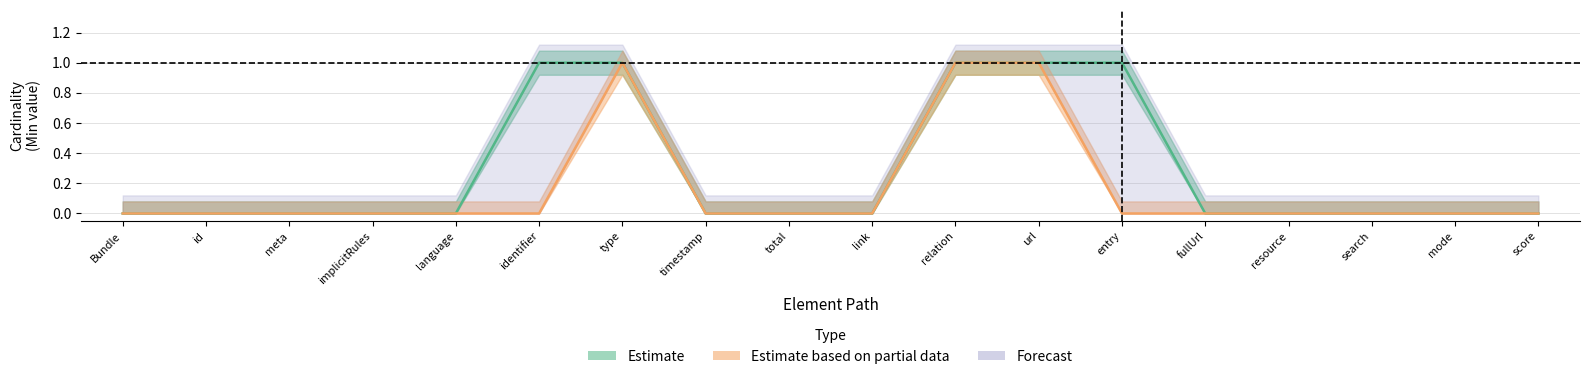

What is the label of the 1st point from the left?

Bundle